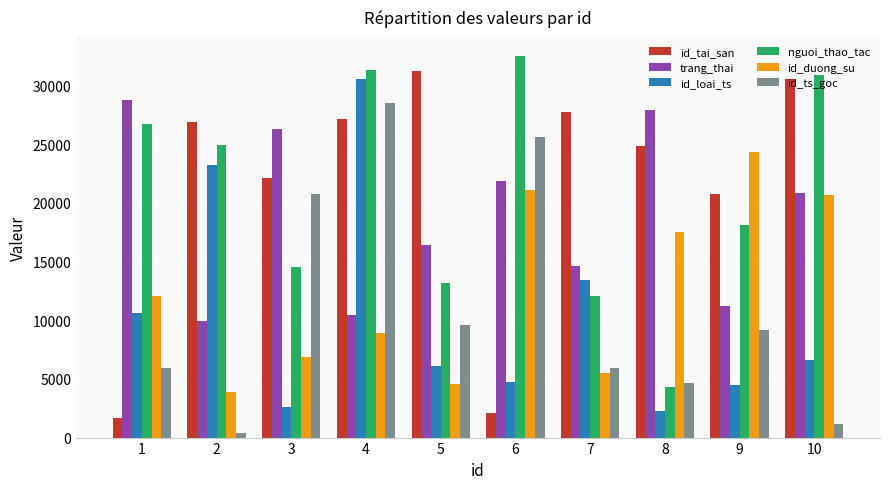

The value of trang_thai at 10 is 33617. True or false?

False